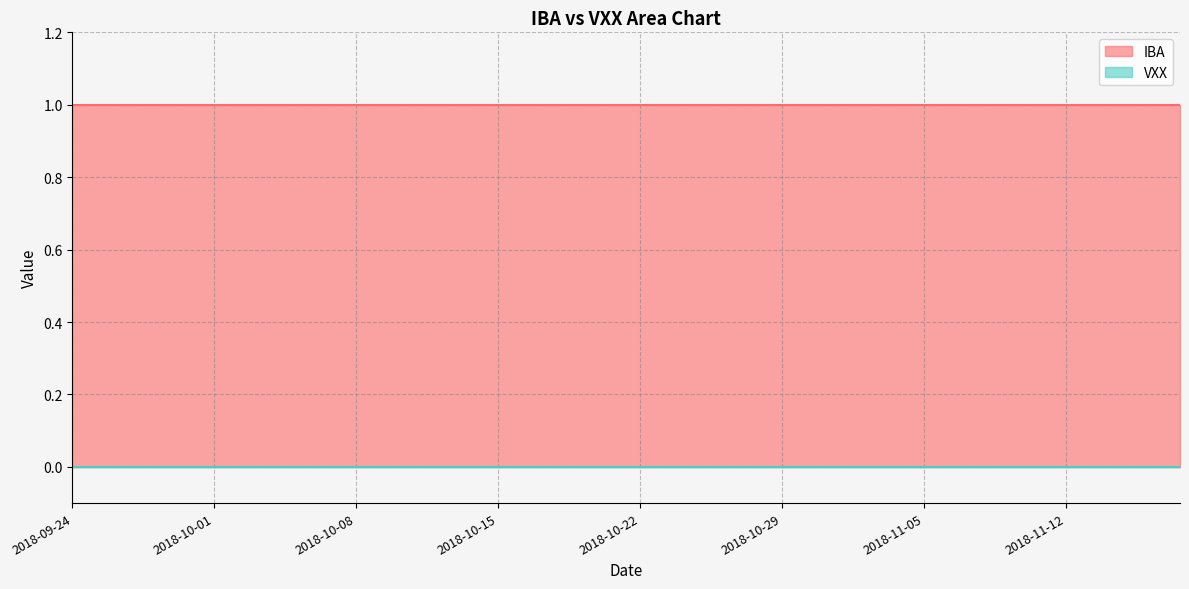

Reading left to right, what are all the values shown in this chart?

IBA: 2018-09-24=1	2018-09-25=1	2018-09-26=1	2018-09-27=1	2018-09-28=1	2018-10-01=1	2018-10-02=1	2018-10-03=1	2018-10-04=1	2018-10-05=1	2018-10-08=1	2018-10-09=1	2018-10-10=1	2018-10-11=1	2018-10-12=1	2018-10-15=1	2018-10-16=1	2018-10-17=1	2018-10-18=1	2018-10-19=1	2018-10-22=1	2018-10-23=1	2018-10-24=1	2018-10-25=1	2018-10-26=1	2018-10-29=1	2018-10-30=1	2018-10-31=1	2018-11-01=1	2018-11-02=1	2018-11-05=1	2018-11-06=1	2018-11-07=1	2018-11-08=1	2018-11-09=1	2018-11-12=1	2018-11-13=1	2018-11-14=1	2018-11-15=1	2018-11-16=1
VXX: 2018-09-24=0	2018-09-25=0	2018-09-26=0	2018-09-27=0	2018-09-28=0	2018-10-01=0	2018-10-02=0	2018-10-03=0	2018-10-04=0	2018-10-05=0	2018-10-08=0	2018-10-09=0	2018-10-10=0	2018-10-11=0	2018-10-12=0	2018-10-15=0	2018-10-16=0	2018-10-17=0	2018-10-18=0	2018-10-19=0	2018-10-22=0	2018-10-23=0	2018-10-24=0	2018-10-25=0	2018-10-26=0	2018-10-29=0	2018-10-30=0	2018-10-31=0	2018-11-01=0	2018-11-02=0	2018-11-05=0	2018-11-06=0	2018-11-07=0	2018-11-08=0	2018-11-09=0	2018-11-12=0	2018-11-13=0	2018-11-14=0	2018-11-15=0	2018-11-16=0